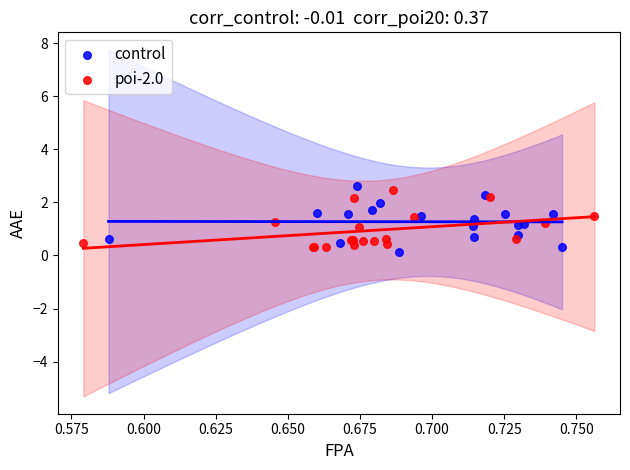

What are all the series names shown in the legend?

control, poi-2.0